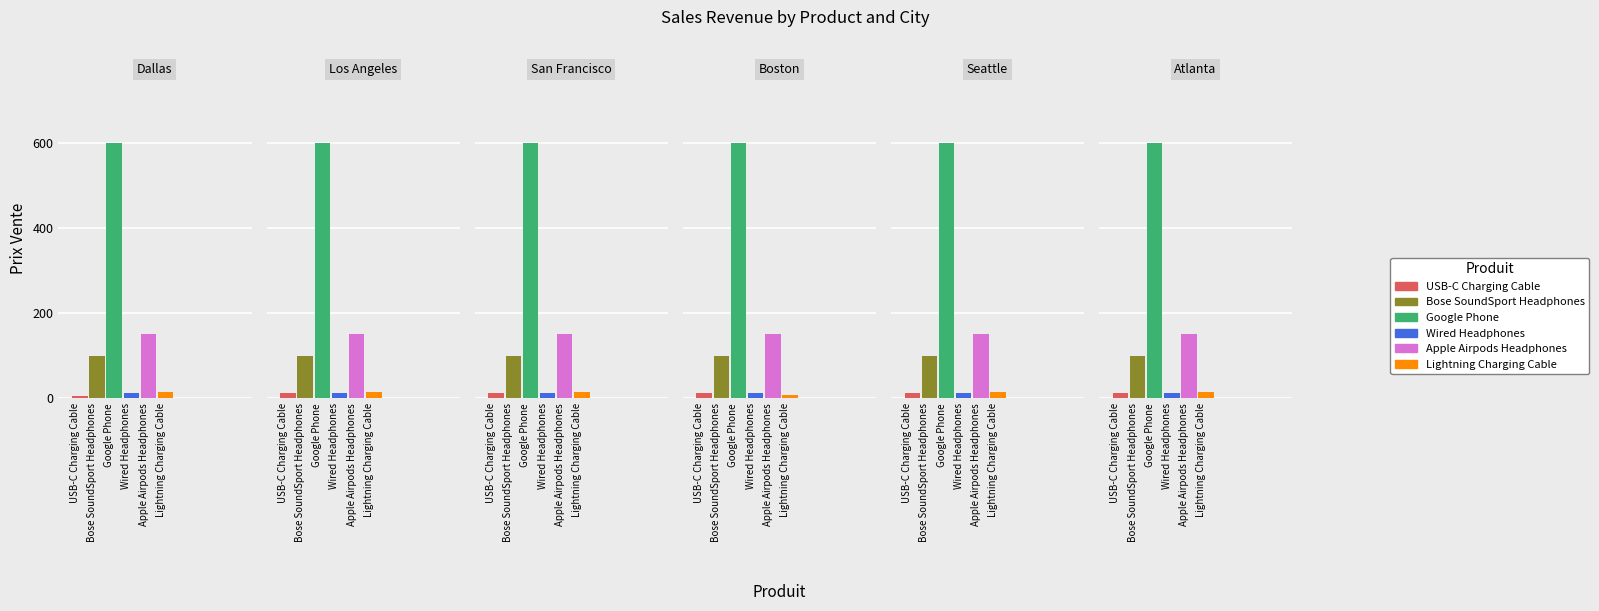

What is the difference between the maximum and minimum values in the Lightning Charging Cable series?

7.5